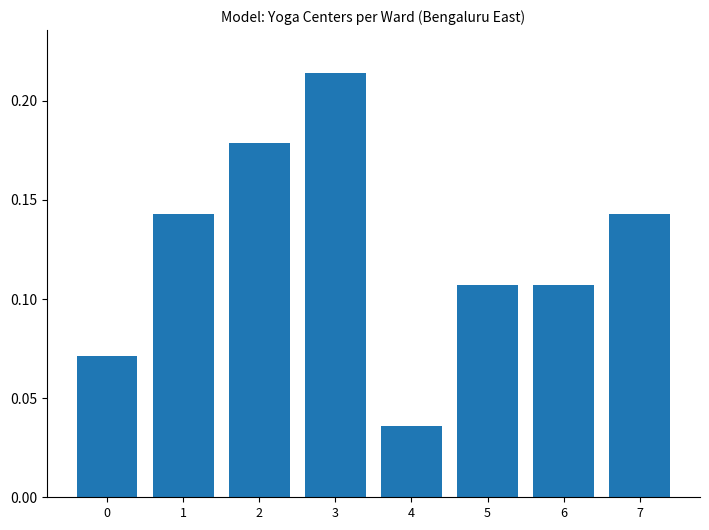

Which label corresponds to the largest value in the chart?

3